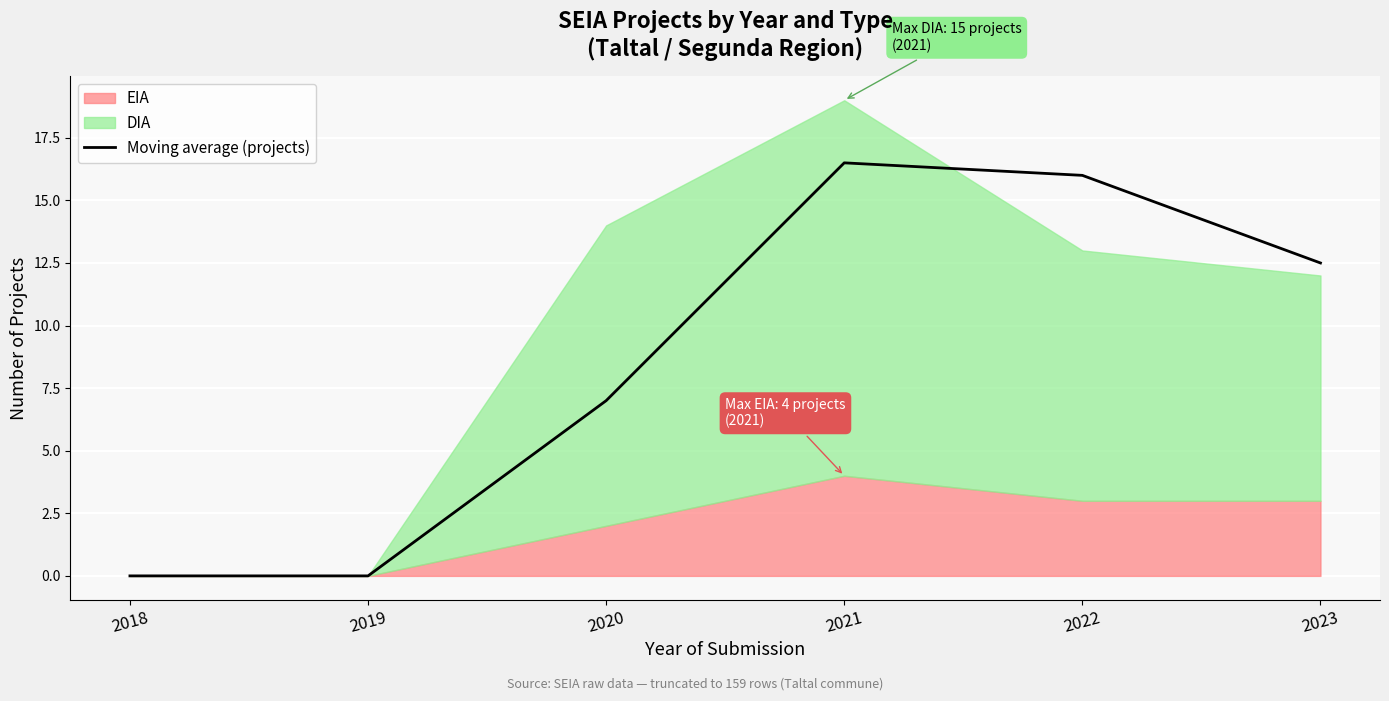

Rank the categories by value from lowest to highest.

2018, 2019, 2020, 2023, 2022, 2021